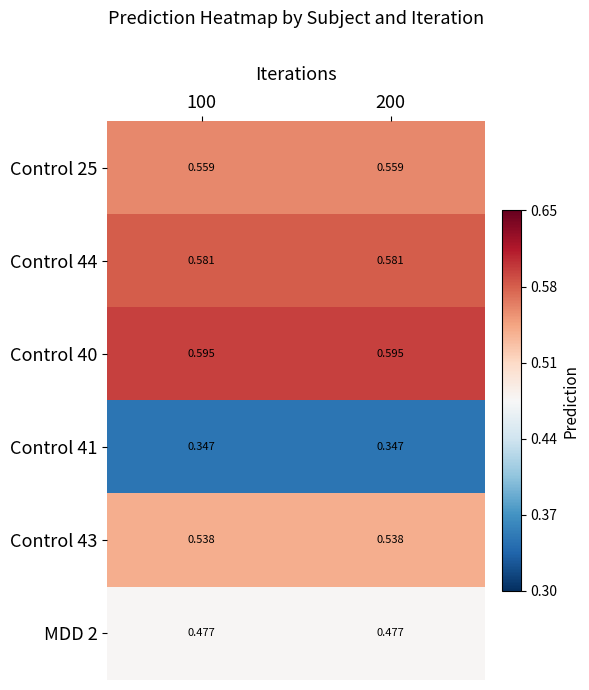

Is the value of MDD 2 at 200 greater than the value of Control 44 at 100?

No